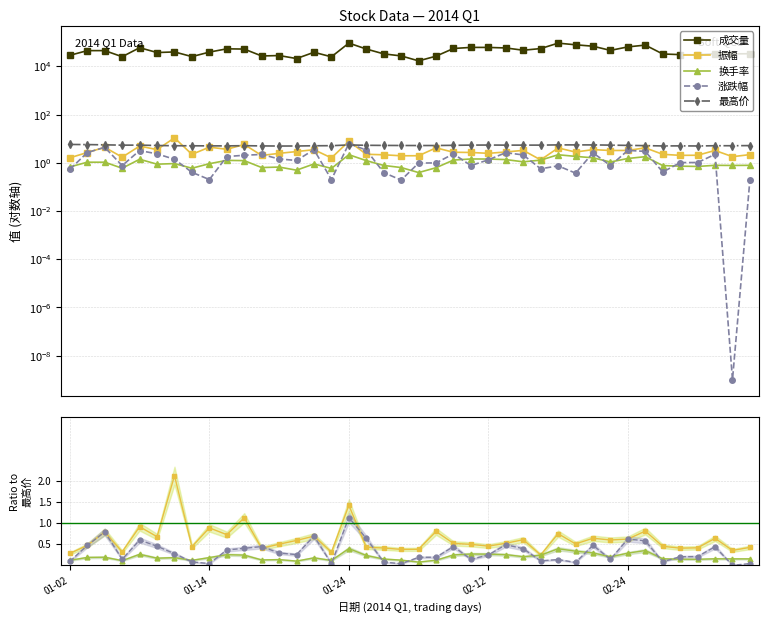

True or false: 成交量 has more than 2 points higher than both neighbors.

True